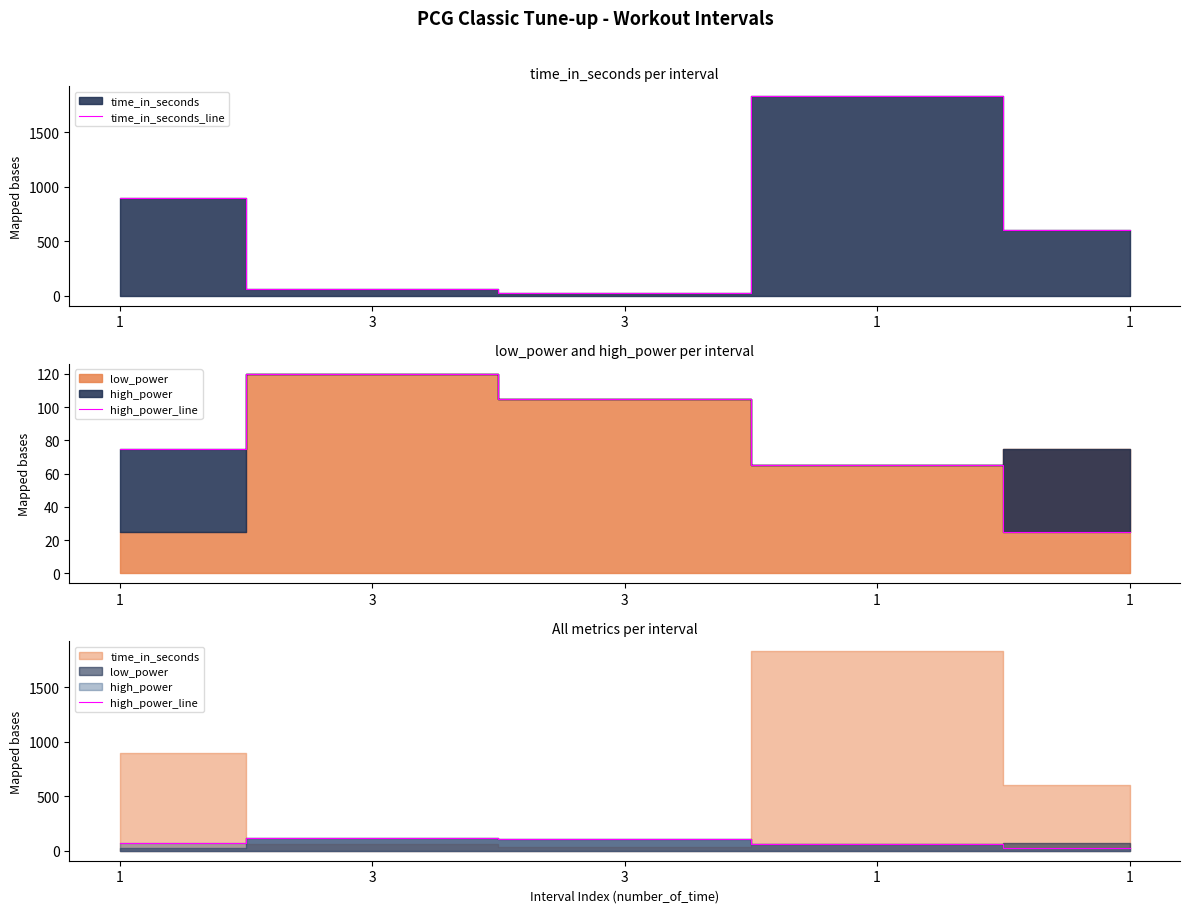

Where does the high_power_line series first go above 75?

3